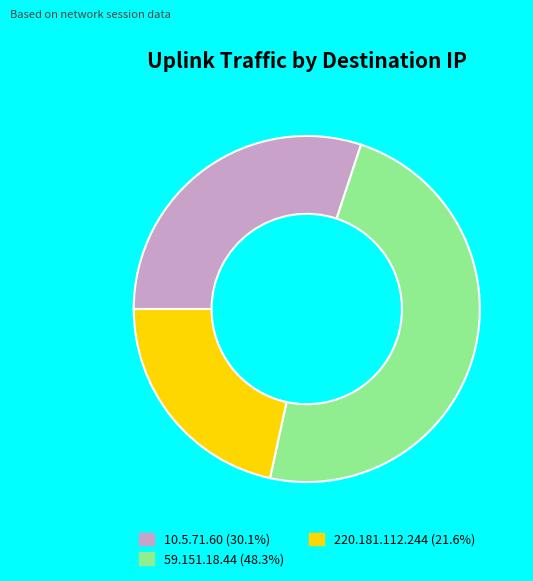

Approximately how many times larger is the value at 59.151.18.44 (48.3%) compared to 10.5.71.60 (30.1%)?

1.6